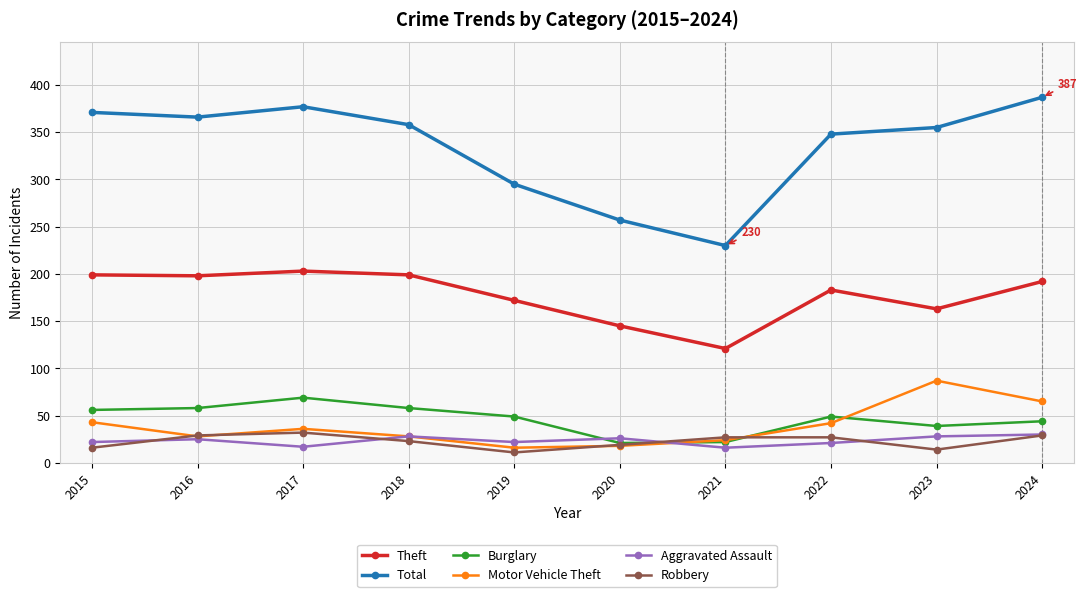

What is the sum of the Total values at 2018 and 2023?

713